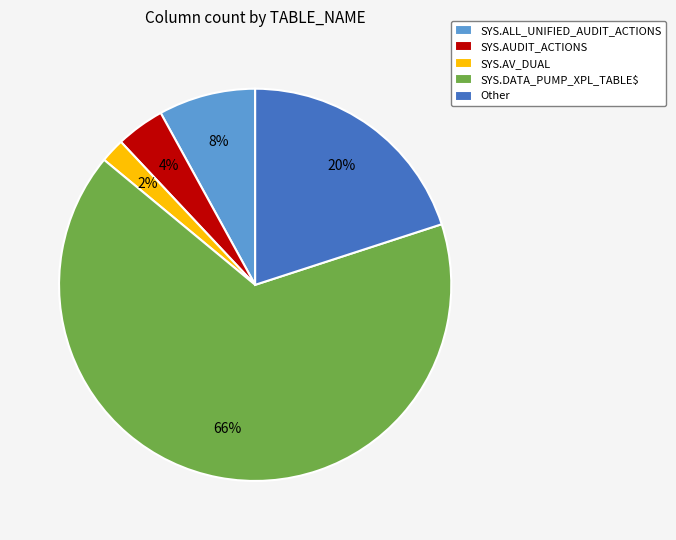

Is the sum of SYS.AV_DUAL and SYS.DATA_PUMP_XPL_TABLE$ greater than half?

Yes